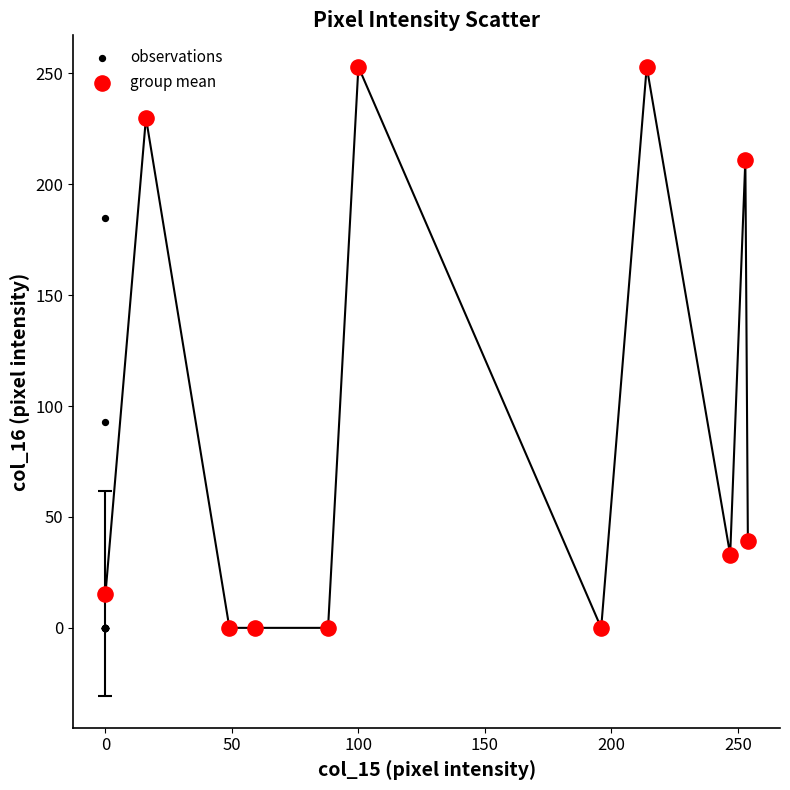

What are all the series names shown in the legend?

observations, group mean